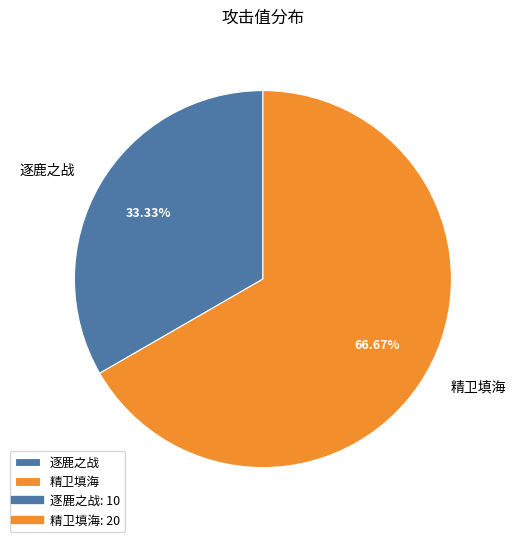

How many slices are in this pie chart?

2